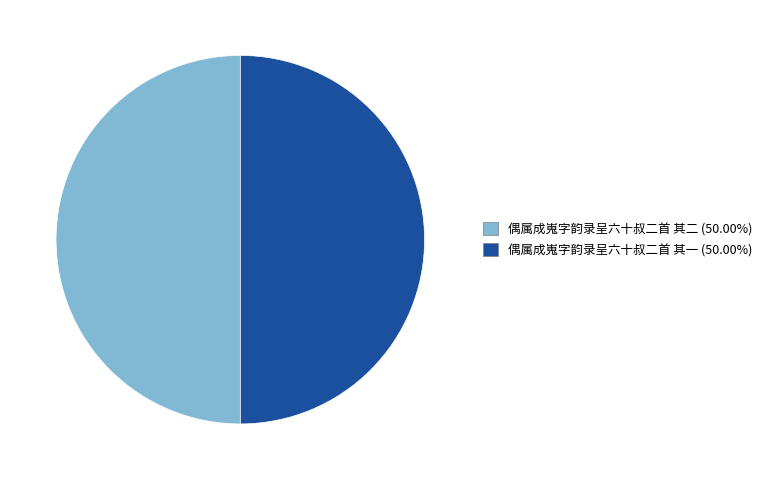

Combined, do 偶属成嵬字韵录呈六十叔二首 其一 and 偶属成嵬字韵录呈六十叔二首 其二 account for over 50%?

Yes